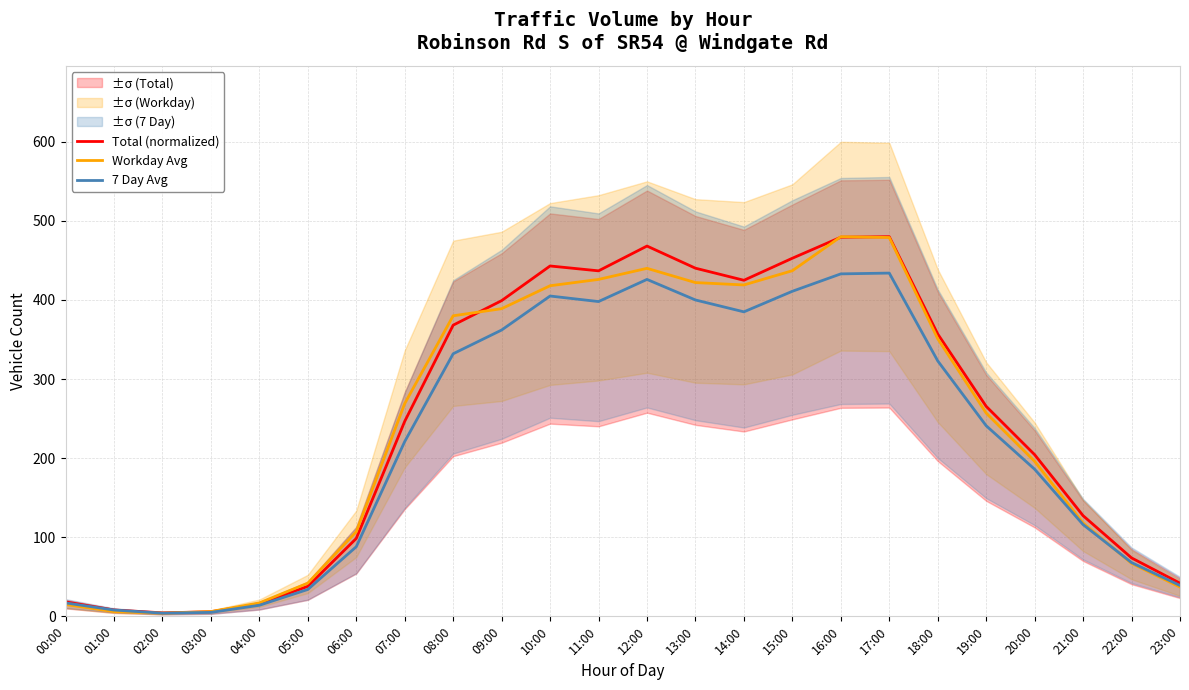

How many distinct data groups are displayed?

3